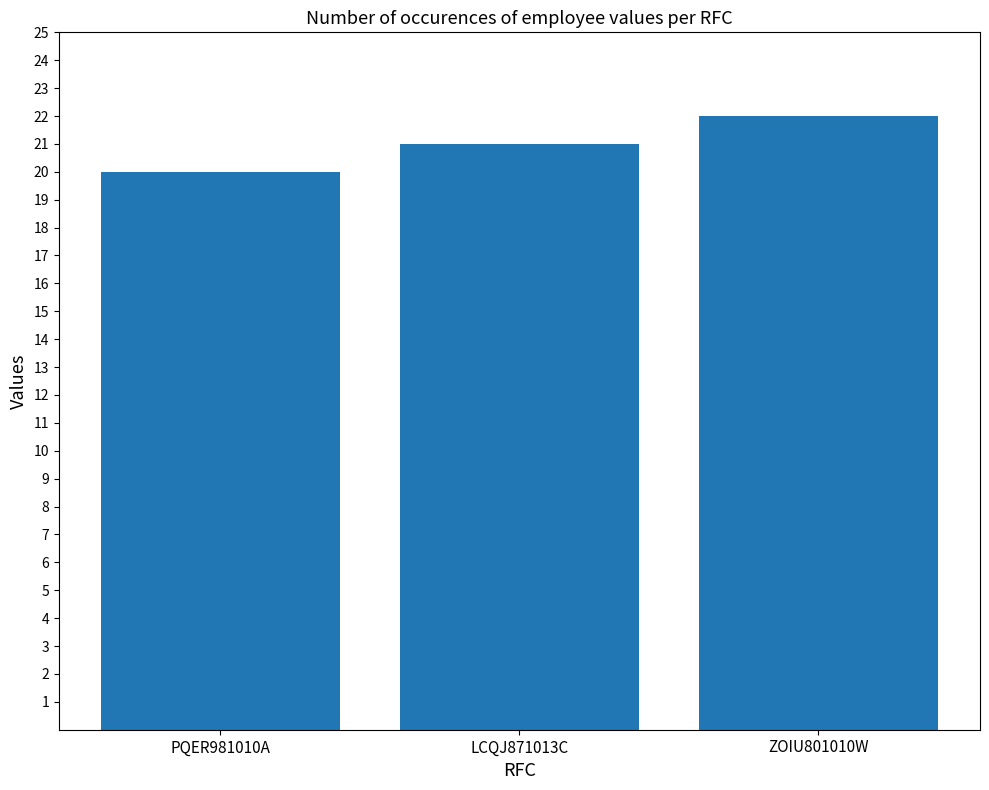

What position from the left is PQER981010A?

1